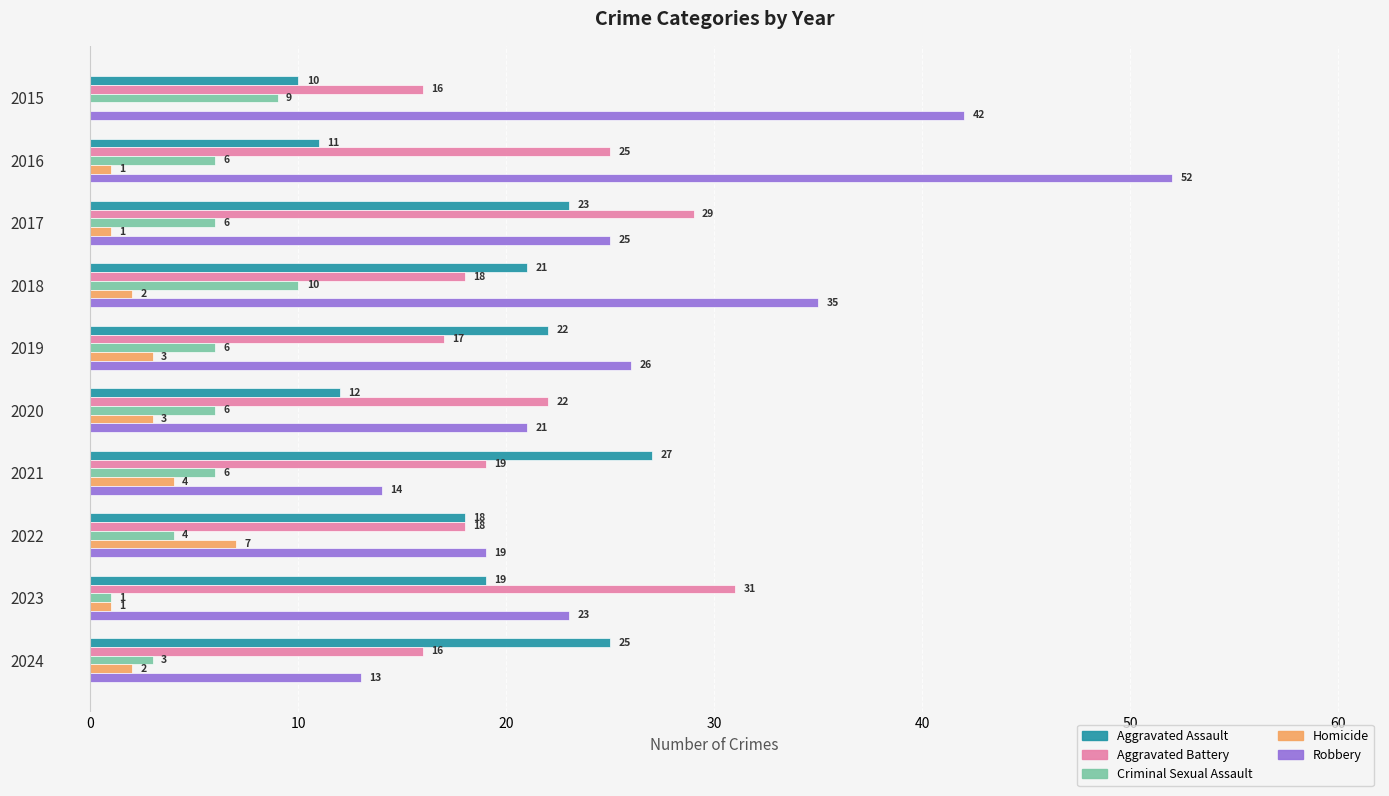

What is the sum of all Criminal Sexual Assault values?

57